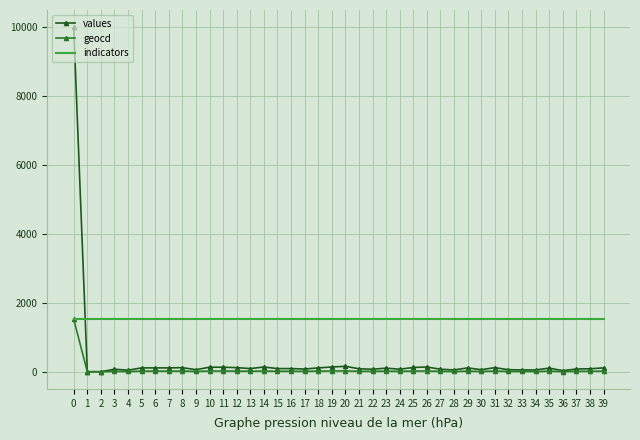

In geocd, how many points are lower than both neighbors (excluding endpoints)?

9